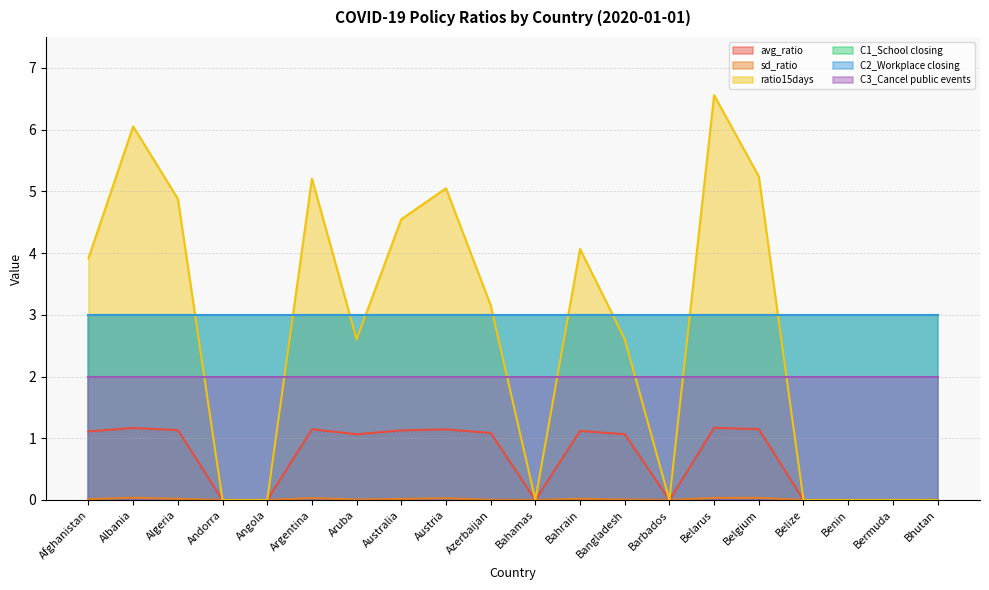

List the labels in order of avg_ratio value, largest first.

Belarus, Albania, Belgium, Argentina, Austria, Algeria, Australia, Bahrain, Afghanistan, Azerbaijan, Aruba, Bangladesh, Andorra, Angola, Bahamas, Barbados, Belize, Benin, Bermuda, Bhutan